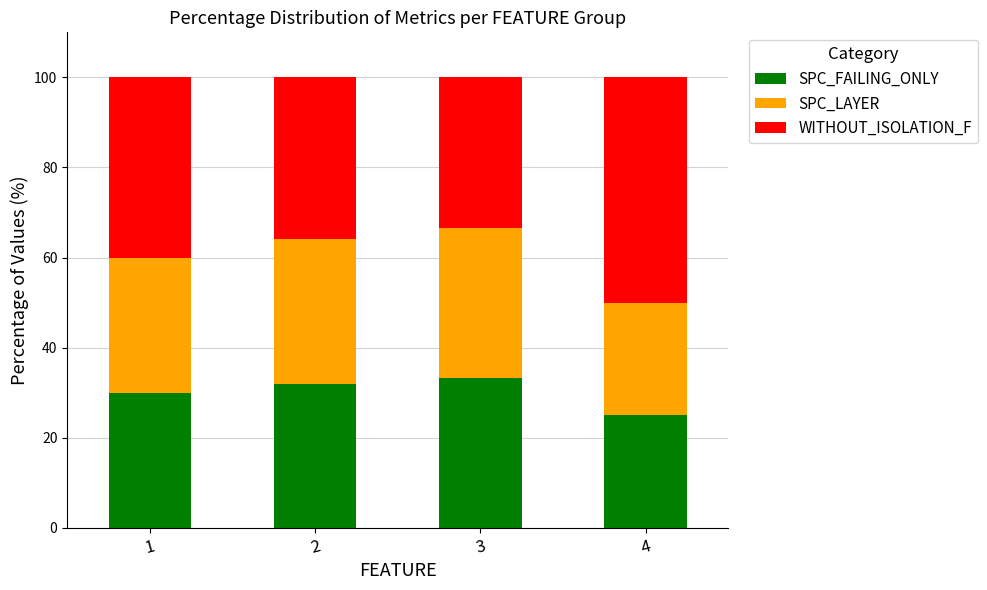

At which label does SPC_FAILING_ONLY reach its peak?

3